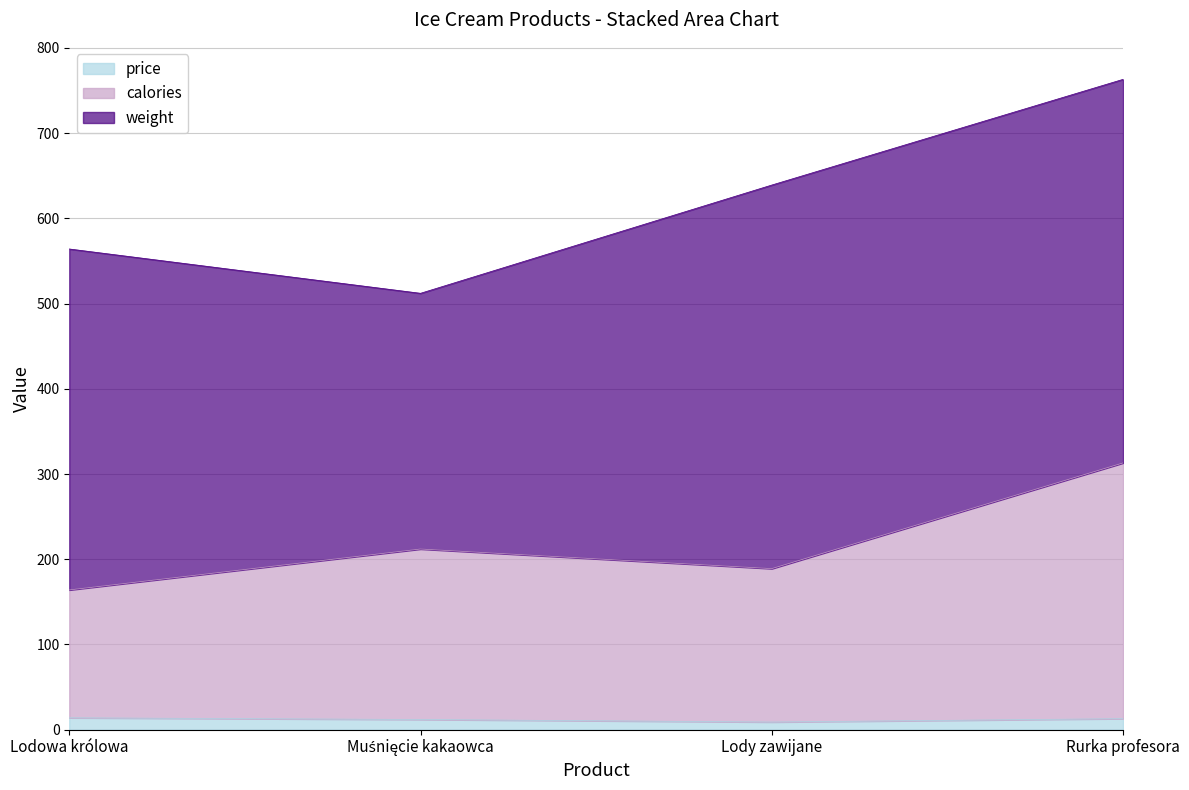

At which category is the sum across all series the highest?

Rurka profesora